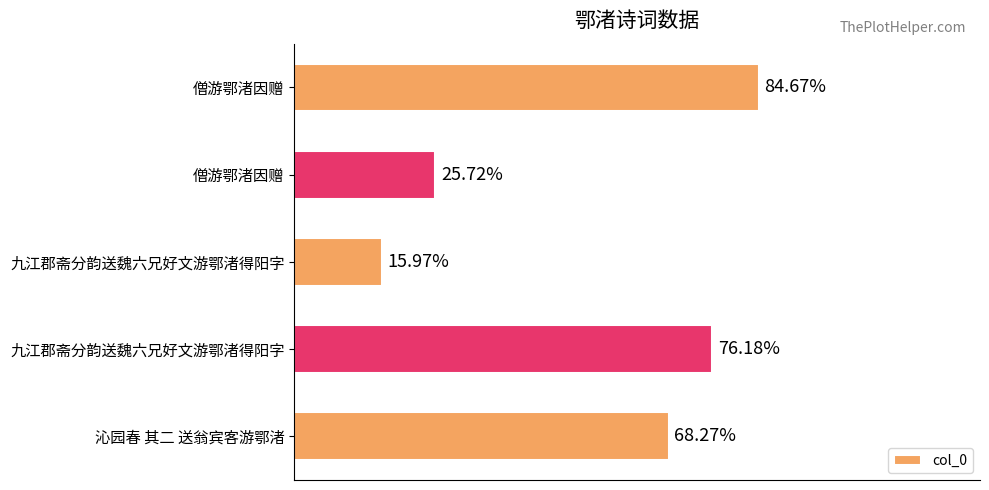

Does the chart contain any negative values?

No